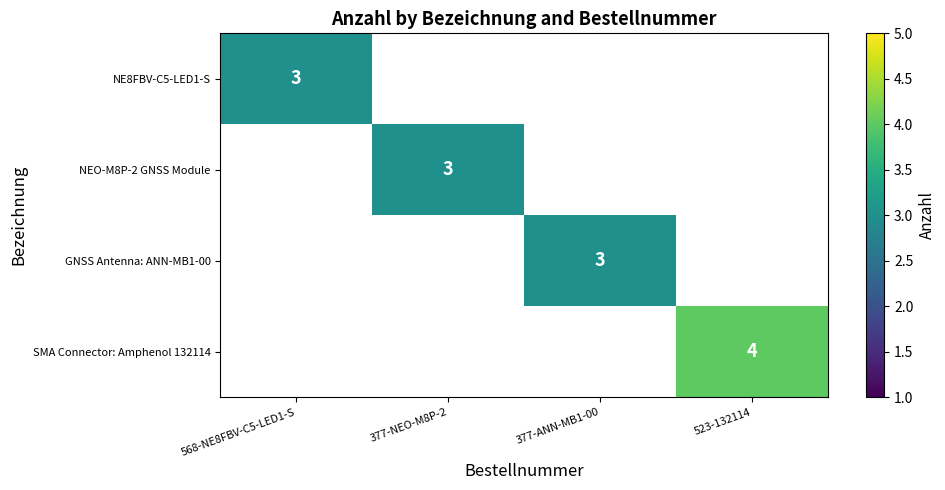

At how many categories does at least one series exceed 3?

1